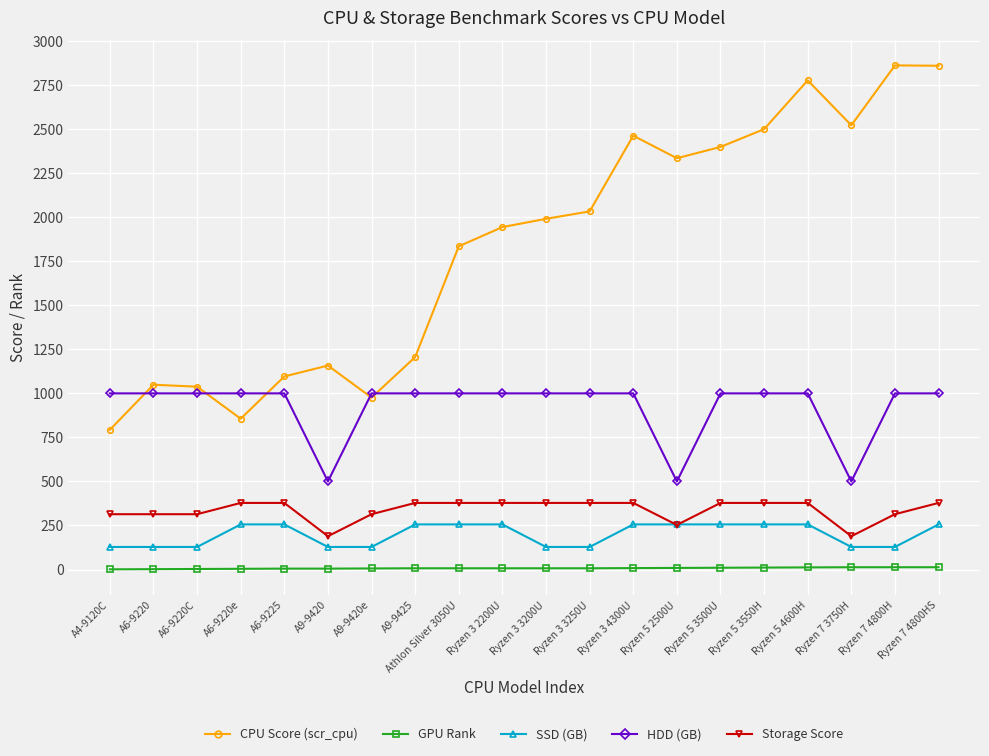

Which series has the largest range (max minus min)?

CPU Score (scr_cpu)